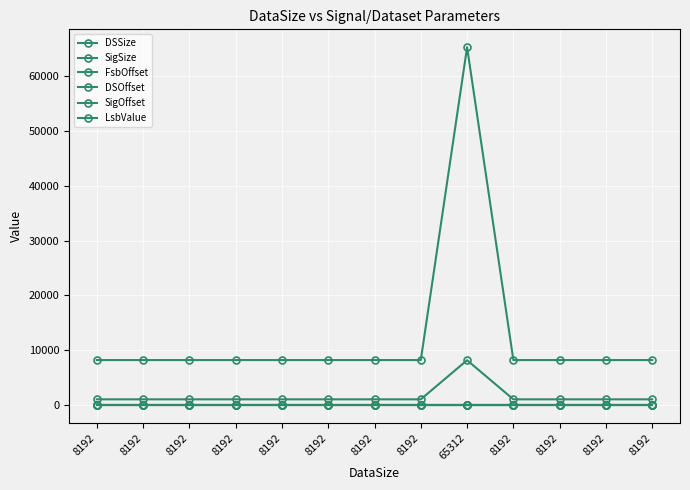

List the labels in order of DSSize value, largest first.

65312, 8192, 8192, 8192, 8192, 8192, 8192, 8192, 8192, 8192, 8192, 8192, 8192